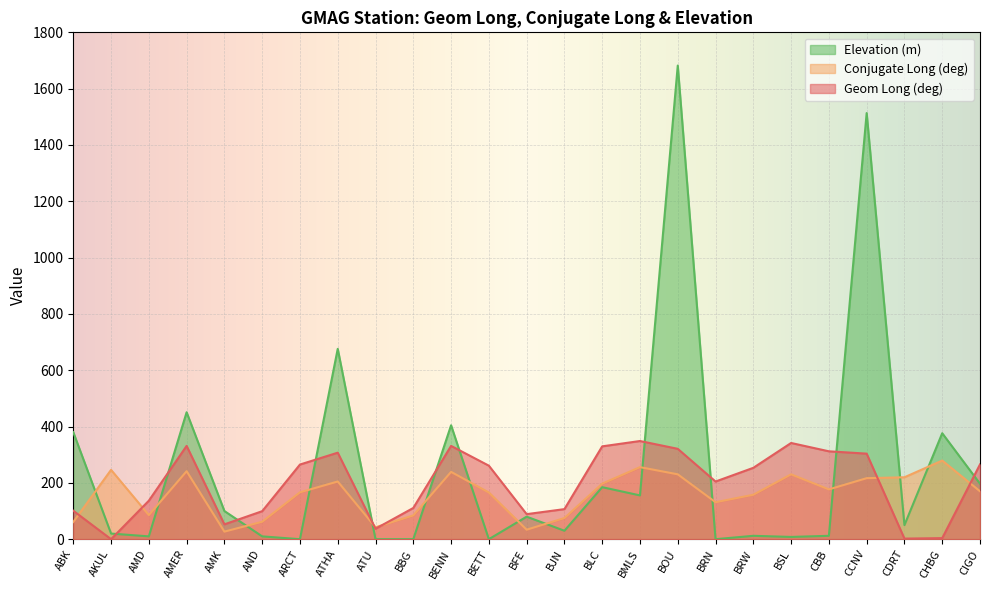

Reading left to right, list all the values displayed in this chart.

Geom Long (deg): ABK=101.1	AKUL=0.0	AMD=136.7	AMER=331.3	AMK=52.7	AND=99.4	ARCT=265.1	ATHA=307.2	ATU=37.0	BBG=110.9	BENN=331.3	BETT=261.0	BFE=88.9	BJN=106.8	BLC=329.7	BMLS=348.6	BOU=320.9	BRN=204.8	BRW=253.4	BSL=341.7	CBB=312.1	CCNV=303.8	CDRT=2.0	CHBG=3.8	CIGO=265.6
Conjugate Long (deg): ABK=61.0	AKUL=246.2	AMD=85.6	AMER=241.4	AMK=26.9	AND=61.9	ARCT=166.4	ATHA=204.9	ATU=42.2	BBG=84.3	BENN=239.1	BETT=165.9	BFE=33.7	BJN=75.0	BLC=197.3	BMLS=255.9	BOU=230.3	BRN=131.3	BRW=157.8	BSL=230.3	CBB=176.8	CCNV=216.7	CDRT=219.9	CHBG=279.3	CIGO=170.2
Elevation (m): ABK=380.0	AKUL=20.0	AMD=10.0	AMER=450.8	AMK=100.0	AND=10.0	ARCT=0.0	ATHA=676.0	ATU=0.0	BBG=0.0	BENN=404.5	BETT=0.0	BFE=80.0	BJN=30.0	BLC=184.7	BMLS=155.5	BOU=1682.0	BRN=0.0	BRW=12.0	BSL=8.0	CBB=12.0	CCNV=1513.3	CDRT=50.0	CHBG=376.3	CIGO=197.0